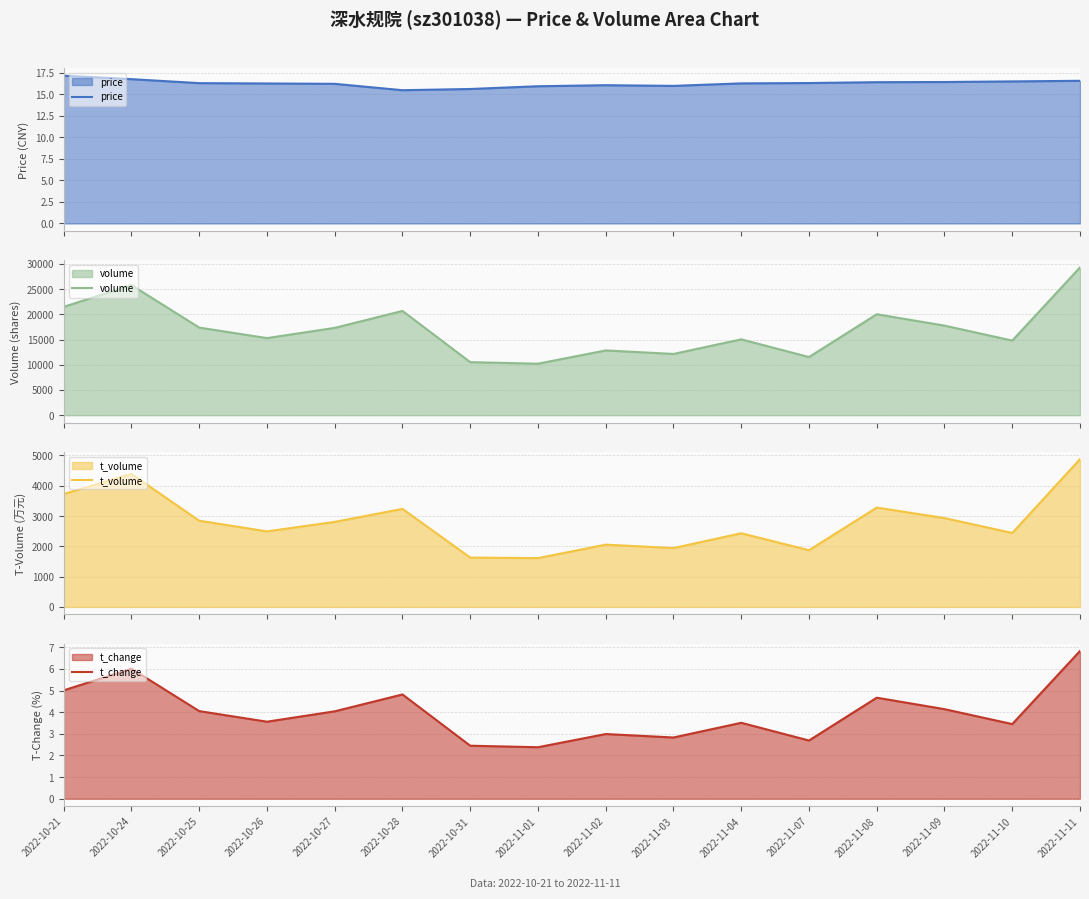

Where is the first local maximum for volume?

2022-10-24